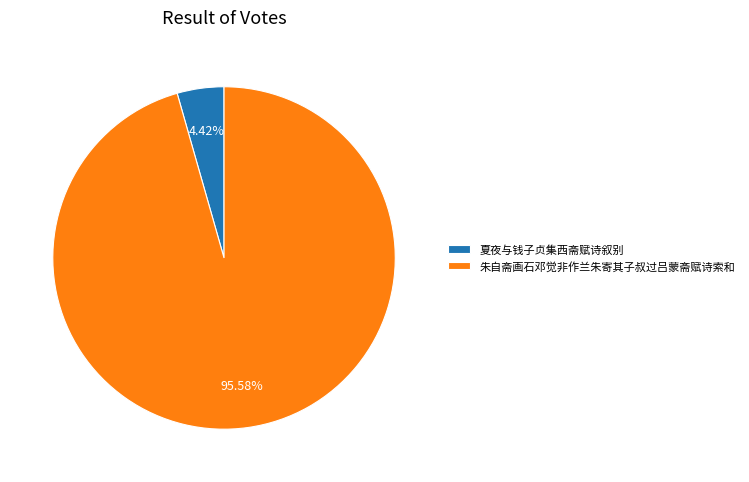

What is the total percentage of 朱自斋画石邓觉非作兰朱寄其子叔过吕蒙斋赋诗索和 and 夏夜与钱子贞集西斋赋诗叙别?

100.0%